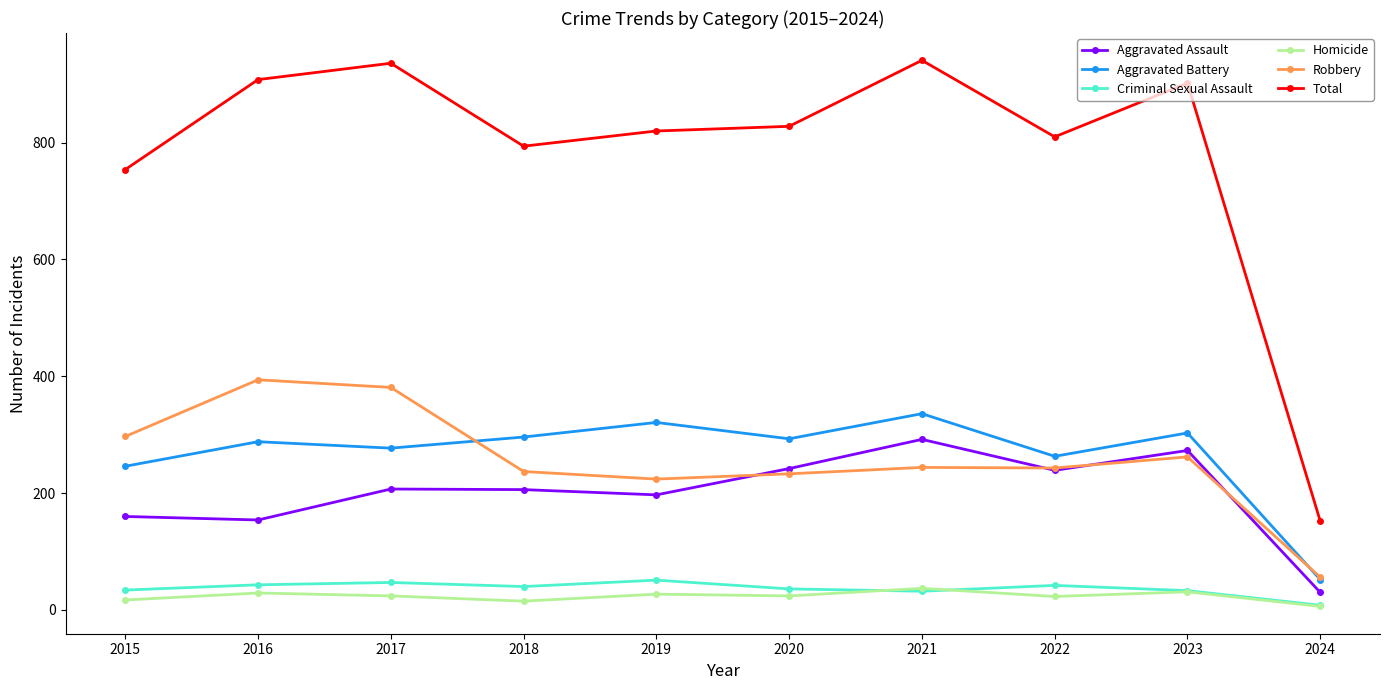

At which label is Total closest to 546?

2015